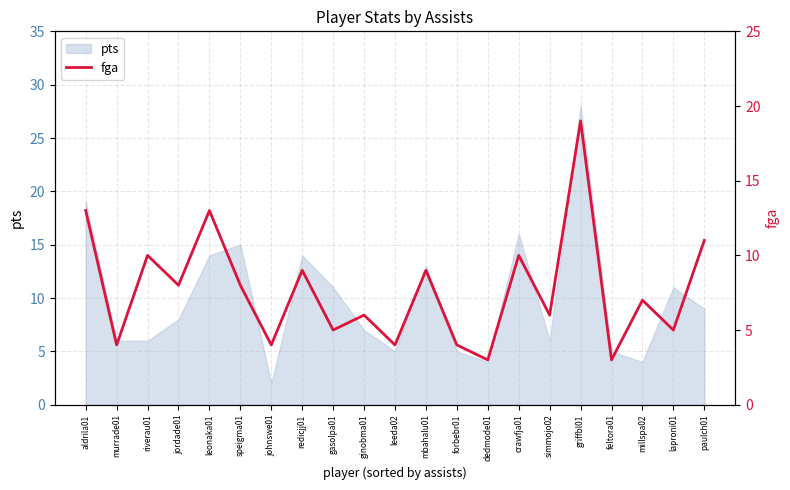

What is the smallest value displayed?

3